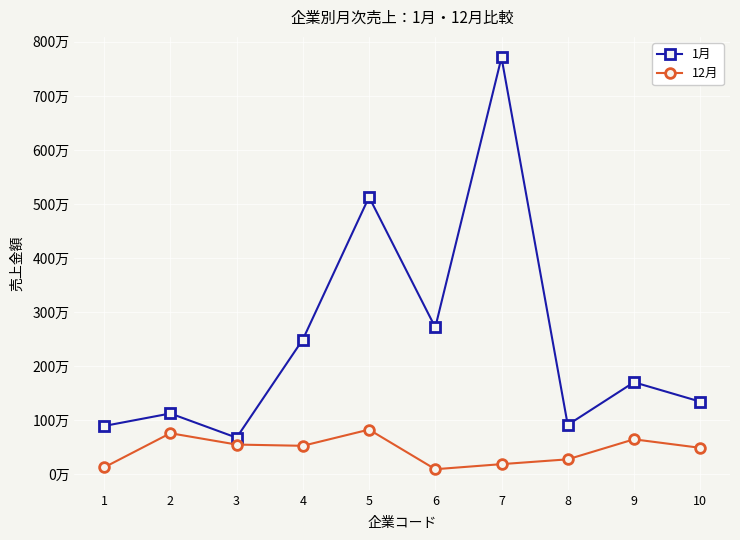

At how many categories does at least one series exceed 3061910?

2